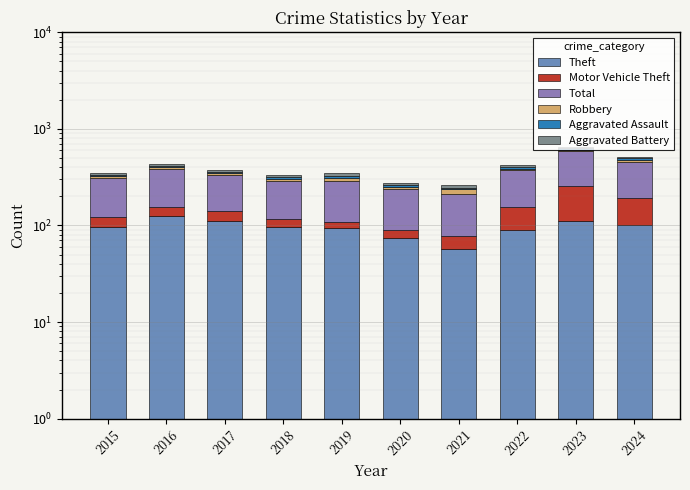

What are all the series names shown in the legend?

Theft, Motor Vehicle Theft, Total, Robbery, Aggravated Assault, Aggravated Battery